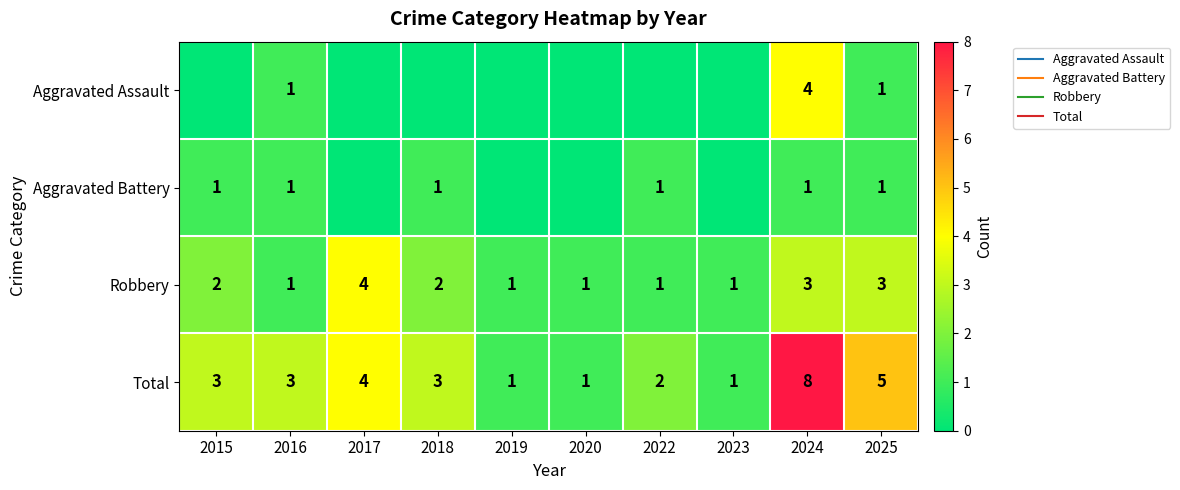

At which label is Robbery closest to 2?

2015